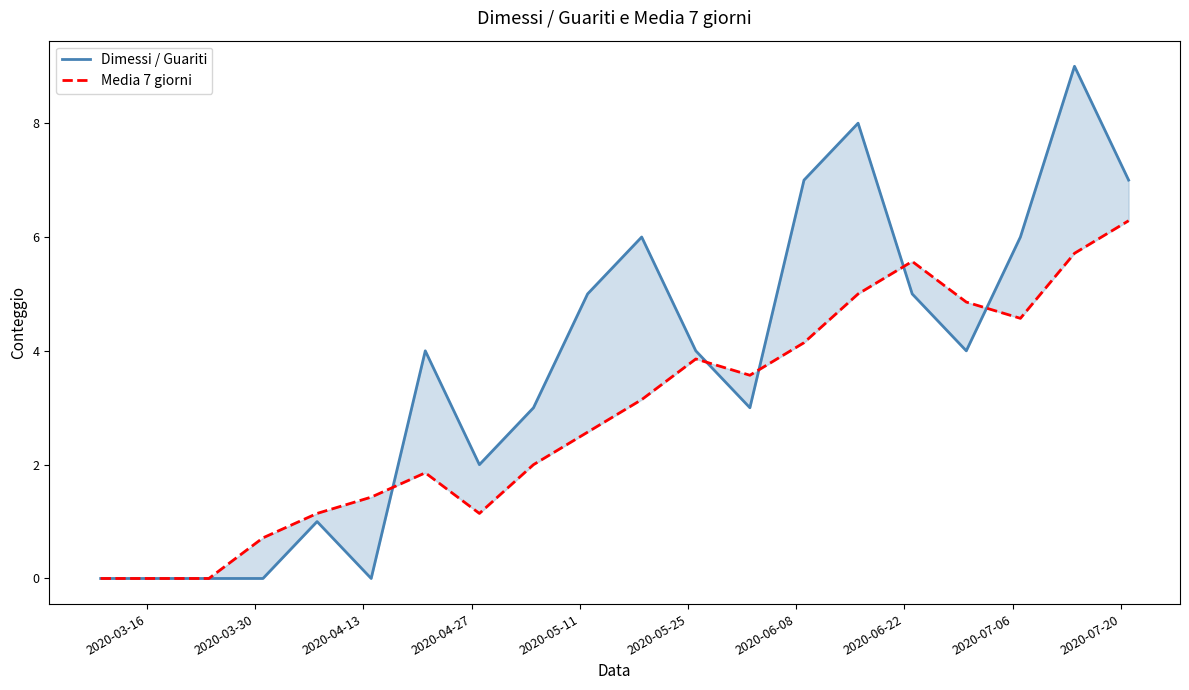

The value of Dimessi / Guariti at 2020-04-13 is 0.0. True or false?

True